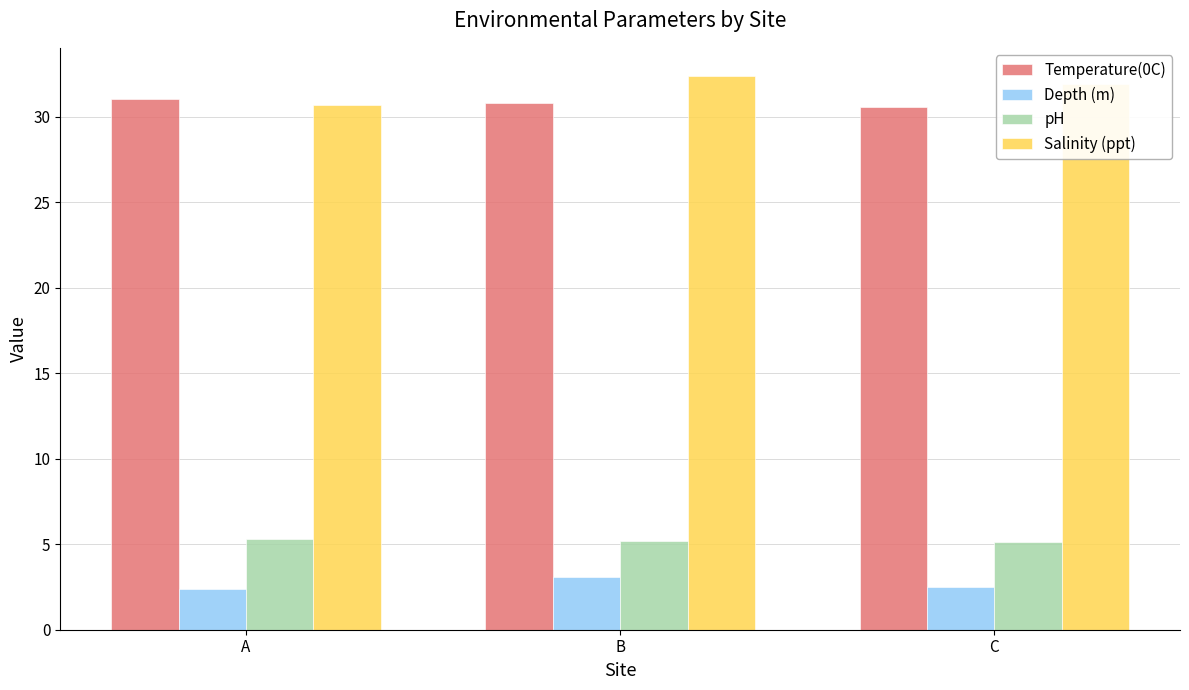

True or false: Depth (m) has a value of 2.4 at A.

True